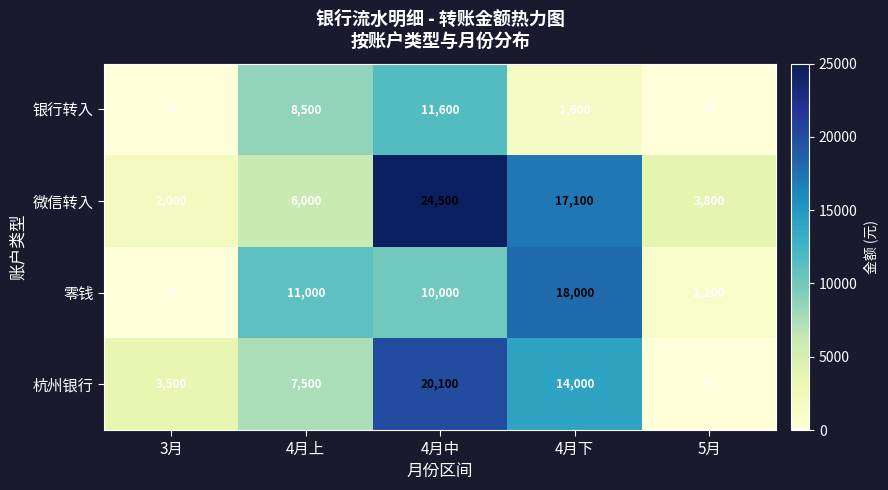

Which series has the largest total across all categories?

微信转入